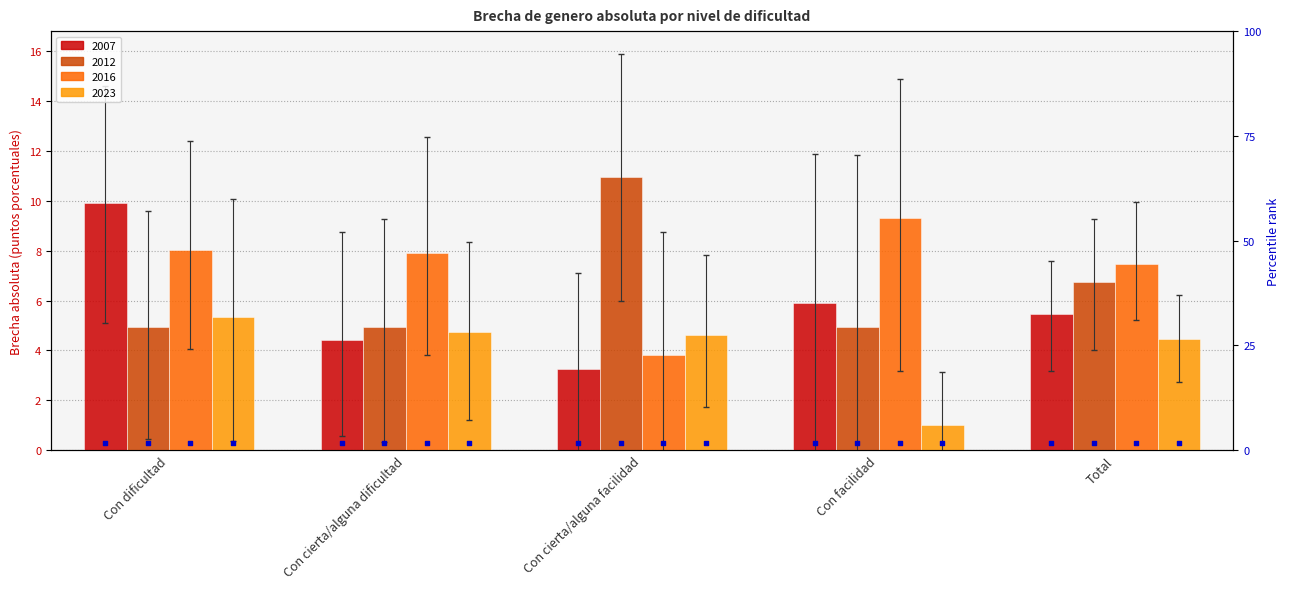

Which series has the widest spread of Y values?

2007